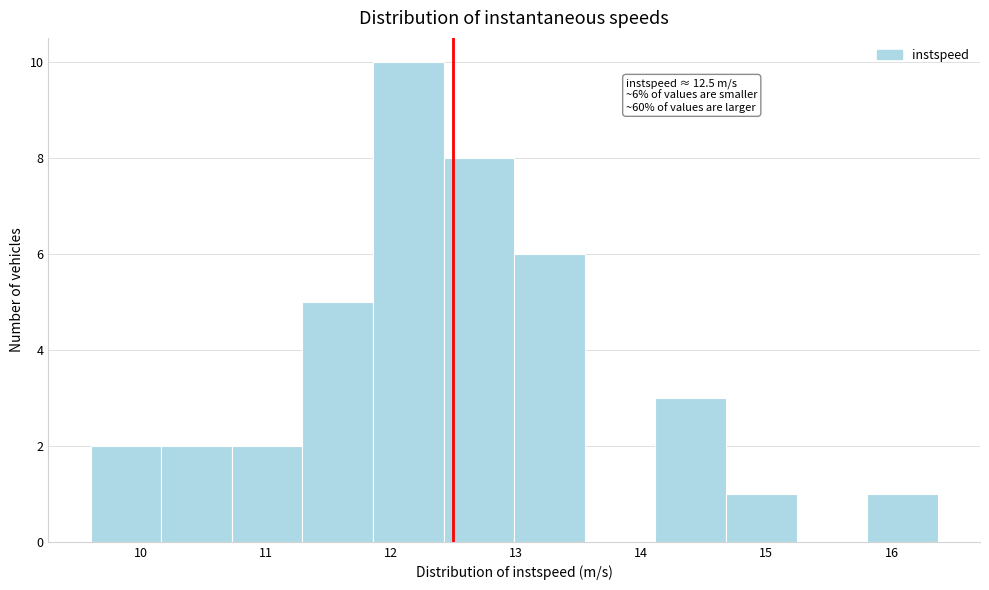

Which range on the x-axis has the tallest bar?

11.9 to 12.4